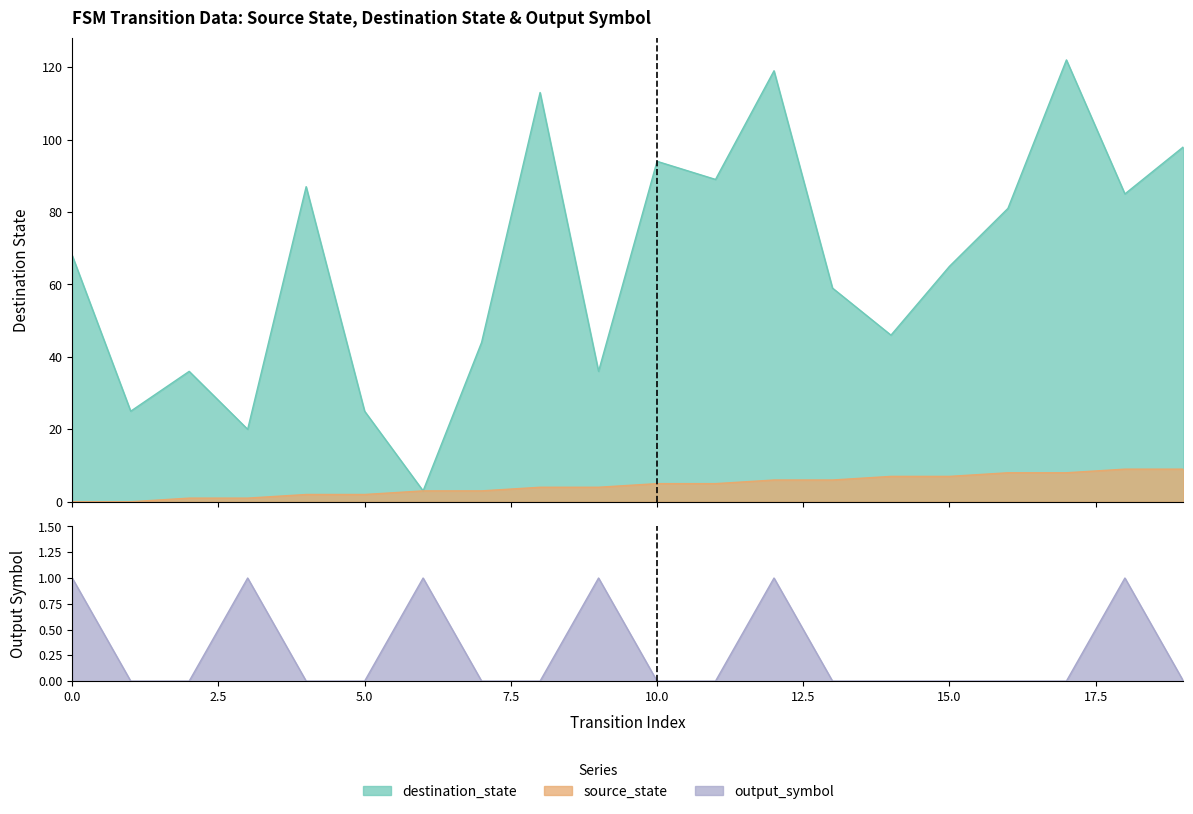

Where is the first local minimum for destination_state?

1